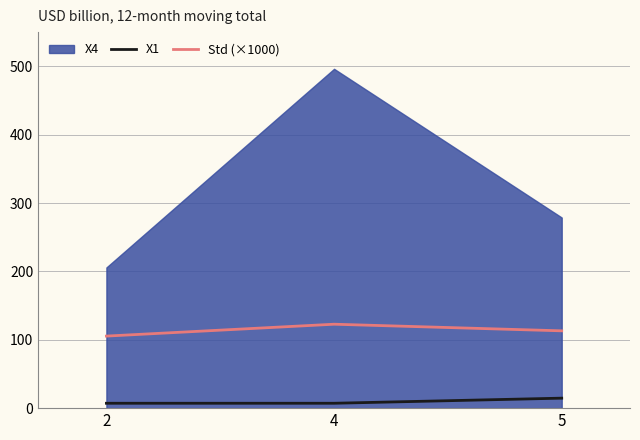

The value of Std (×1000) at 2 is 148.3. True or false?

False